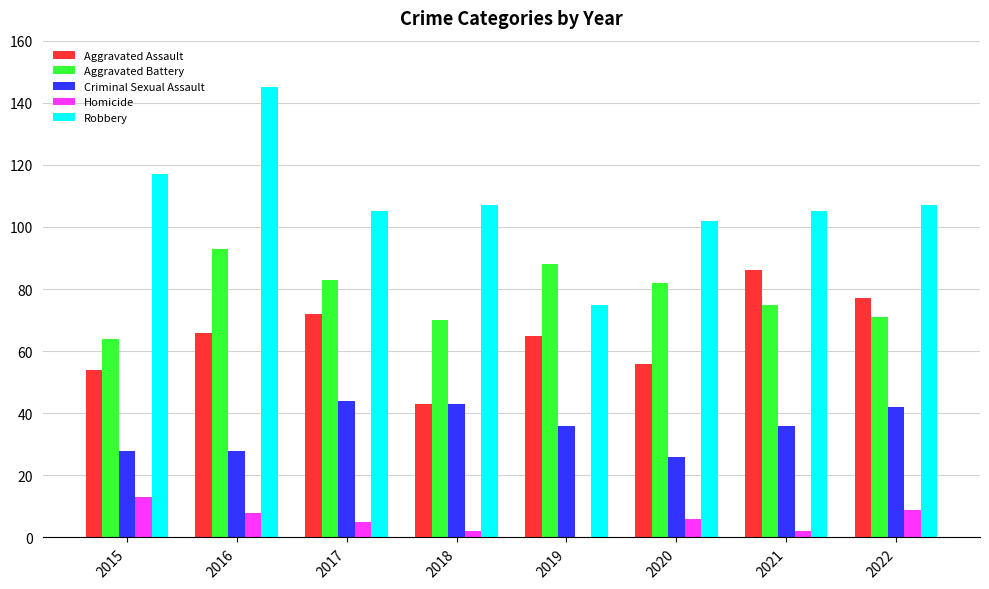

How many groups of bars are there?

8